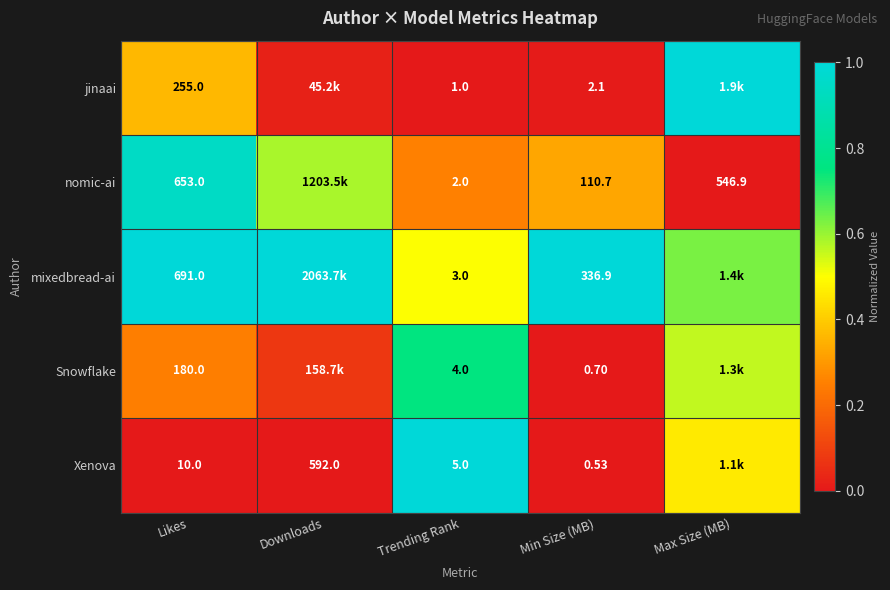

At which category is the sum across all series the highest?

Max Size (MB)